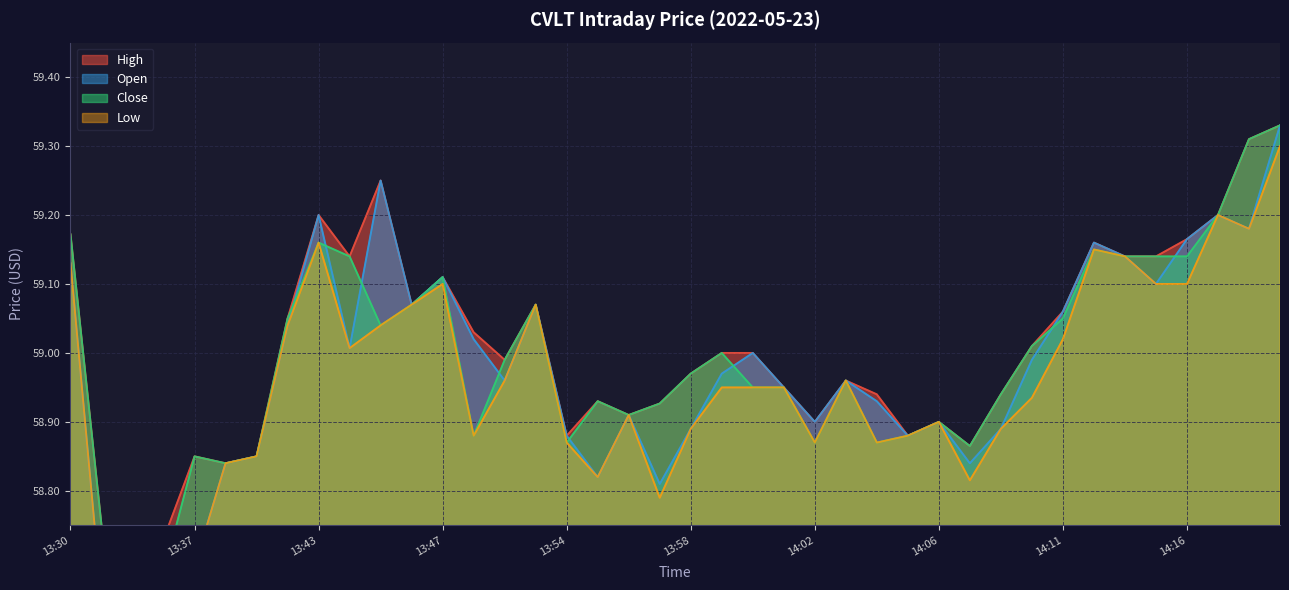

Reading left to right, transcribe all the data shown in this chart.

high: 13:30=59.2	13:33=58.8	13:34=58.6	13:35=58.7	13:37=58.9	13:38=58.8	13:40=58.9	13:41=59.0	13:43=59.2	13:44=59.1	13:45=59.2	13:46=59.1	13:47=59.1	13:50=59.0	13:51=59.0	13:52=59.1	13:54=58.9	13:55=58.9	13:56=58.9	13:57=58.9	13:58=59.0	13:59=59.0	14:00=59.0	14:01=59.0	14:02=58.9	14:03=59.0	14:04=58.9	14:05=58.9	14:06=58.9	14:07=58.9	14:08=58.9	14:10=59.0	14:11=59.1	14:13=59.2	14:14=59.1	14:15=59.1	14:16=59.2	14:20=59.2	14:22=59.3	14:23=59.3
open: 13:30=59.1	13:33=58.6	13:34=58.5	13:35=58.6	13:37=58.7	13:38=58.8	13:40=58.9	13:41=59.0	13:43=59.2	13:44=59.0	13:45=59.2	13:46=59.1	13:47=59.1	13:50=59.0	13:51=59.0	13:52=59.1	13:54=58.9	13:55=58.8	13:56=58.9	13:57=58.8	13:58=58.9	13:59=59.0	14:00=59.0	14:01=59.0	14:02=58.9	14:03=59.0	14:04=58.9	14:05=58.9	14:06=58.9	14:07=58.8	14:08=58.9	14:10=59.0	14:11=59.1	14:13=59.2	14:14=59.1	14:15=59.1	14:16=59.2	14:20=59.2	14:22=59.2	14:23=59.3
close: 13:30=59.2	13:33=58.8	13:34=58.6	13:35=58.7	13:37=58.9	13:38=58.8	13:40=58.9	13:41=59.0	13:43=59.2	13:44=59.1	13:45=59.0	13:46=59.1	13:47=59.1	13:50=58.9	13:51=59.0	13:52=59.1	13:54=58.9	13:55=58.9	13:56=58.9	13:57=58.9	13:58=59.0	13:59=59.0	14:00=59.0	14:01=59.0	14:02=58.9	14:03=59.0	14:04=58.9	14:05=58.9	14:06=58.9	14:07=58.9	14:08=58.9	14:10=59.0	14:11=59.0	14:13=59.1	14:14=59.1	14:15=59.1	14:16=59.1	14:20=59.2	14:22=59.3	14:23=59.3
low: 13:30=59.1	13:33=58.6	13:34=58.5	13:35=58.6	13:37=58.7	13:38=58.8	13:40=58.9	13:41=59.0	13:43=59.2	13:44=59.0	13:45=59.0	13:46=59.1	13:47=59.1	13:50=58.9	13:51=59.0	13:52=59.1	13:54=58.9	13:55=58.8	13:56=58.9	13:57=58.8	13:58=58.9	13:59=59.0	14:00=59.0	14:01=59.0	14:02=58.9	14:03=59.0	14:04=58.9	14:05=58.9	14:06=58.9	14:07=58.8	14:08=58.9	14:10=58.9	14:11=59.0	14:13=59.1	14:14=59.1	14:15=59.1	14:16=59.1	14:20=59.2	14:22=59.2	14:23=59.3